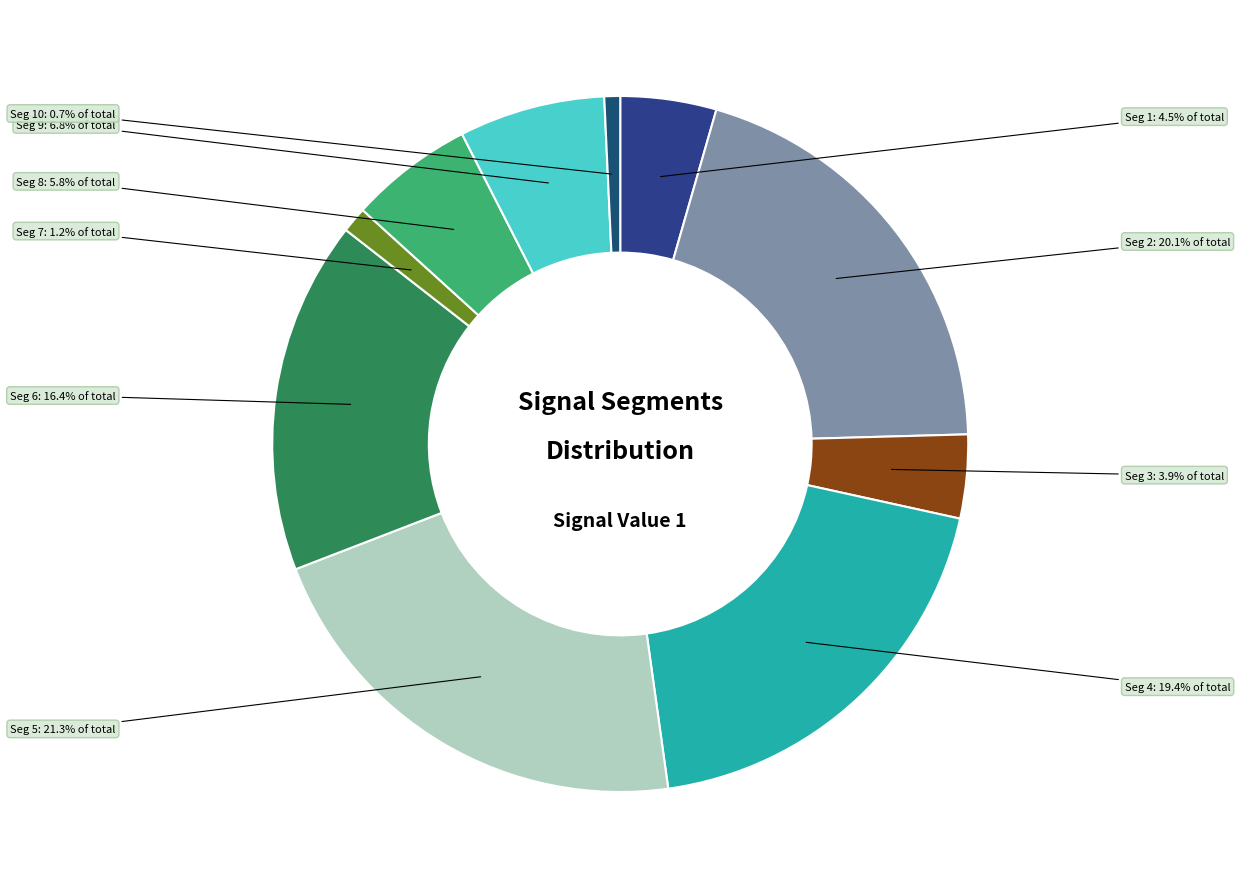

Count the number of slices in the pie.

10